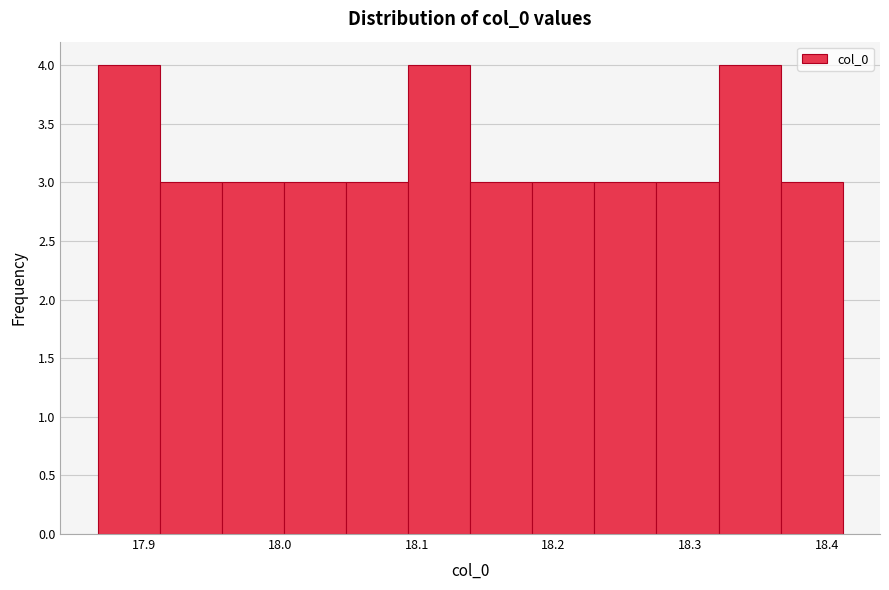

What is the height of the bar covering 18.37 to 18.41 on the x-axis? Neither the bar edges nor the heights are printed on the chart, so give them approximately, as read against the axes.

3